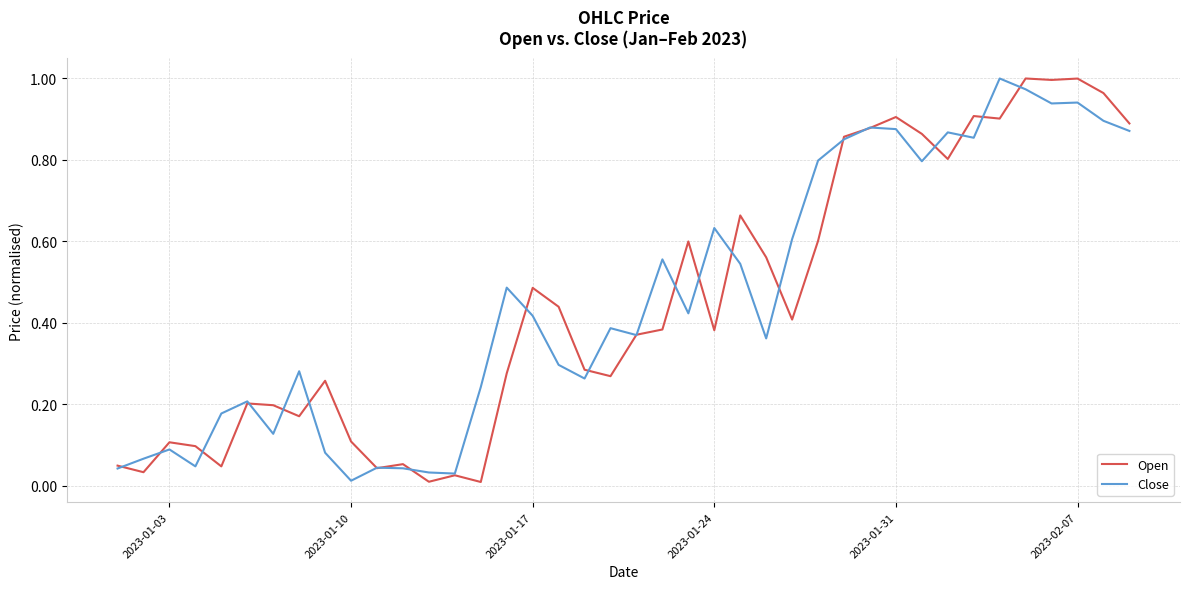

Is it true that Open equals 0.1 at 2023-01-03?

True